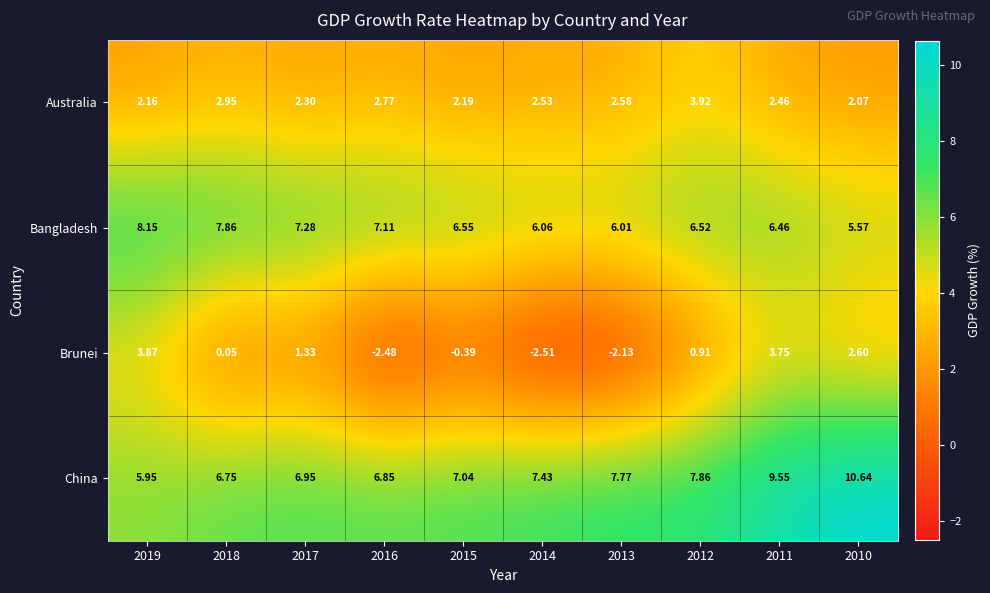

Rank the series by their maximum value, from lowest to highest.

Brunei, Australia, Bangladesh, China